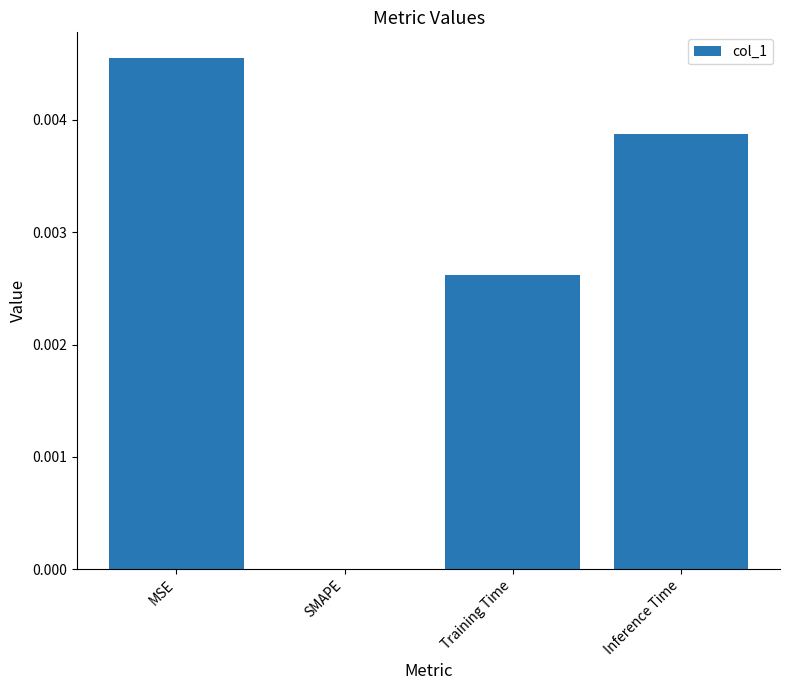

How many values exceed 0?

3